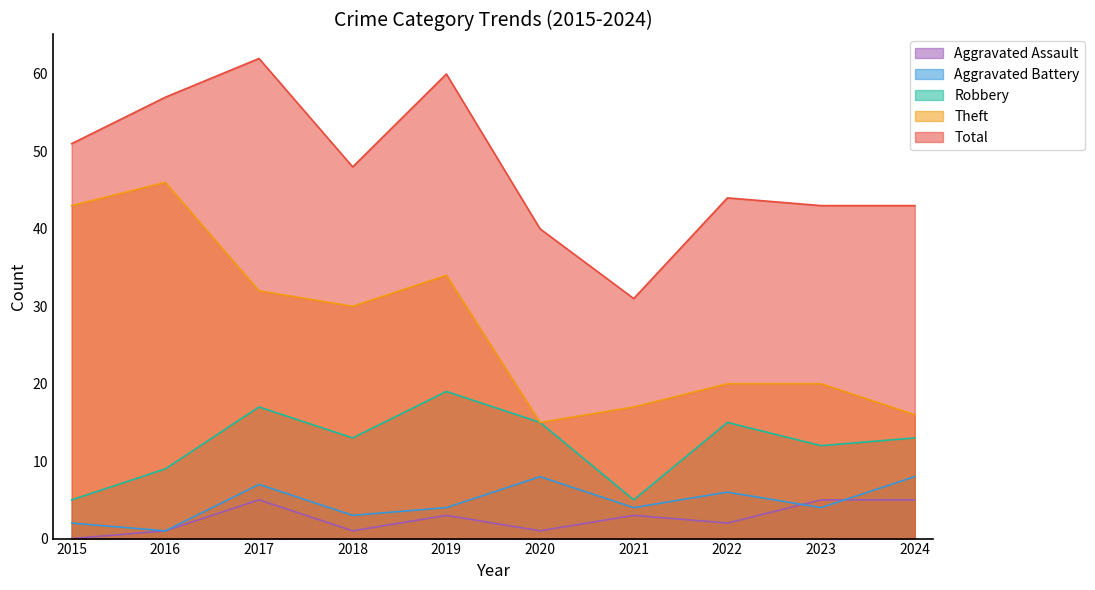

Which series has the largest range (max minus min)?

Theft